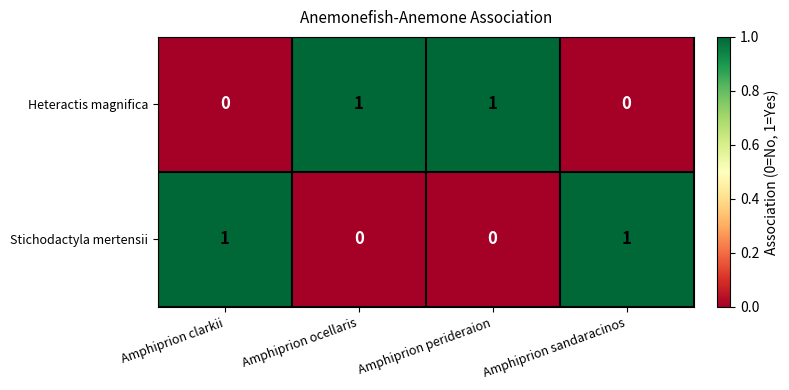

Is it true that Stichodactyla mertensii equals 1 at Amphiprion perideraion?

False